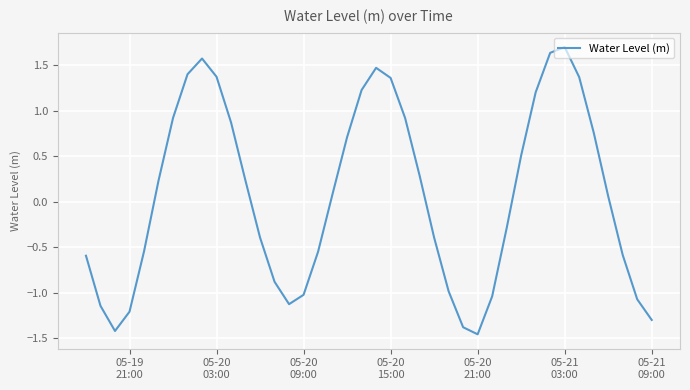

What is the difference between the maximum and minimum values?

3.2